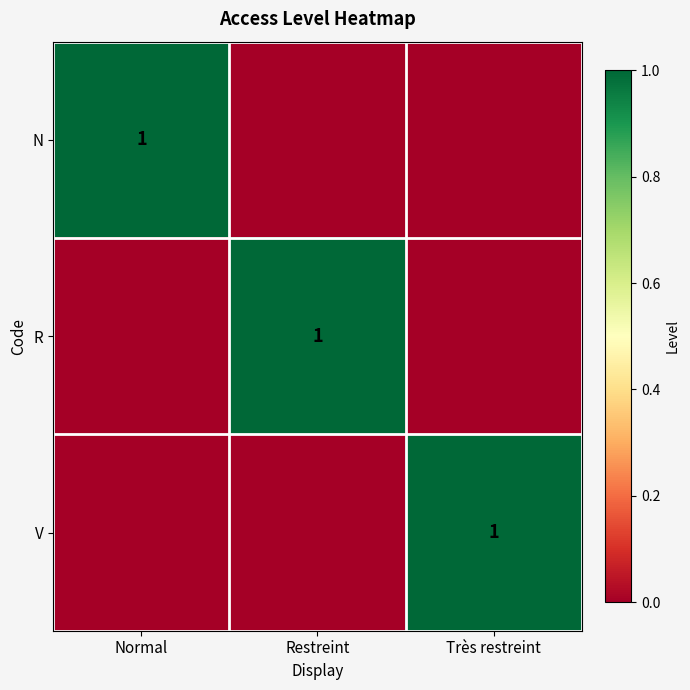

True or false: R has a value of 1 at Restreint.

True